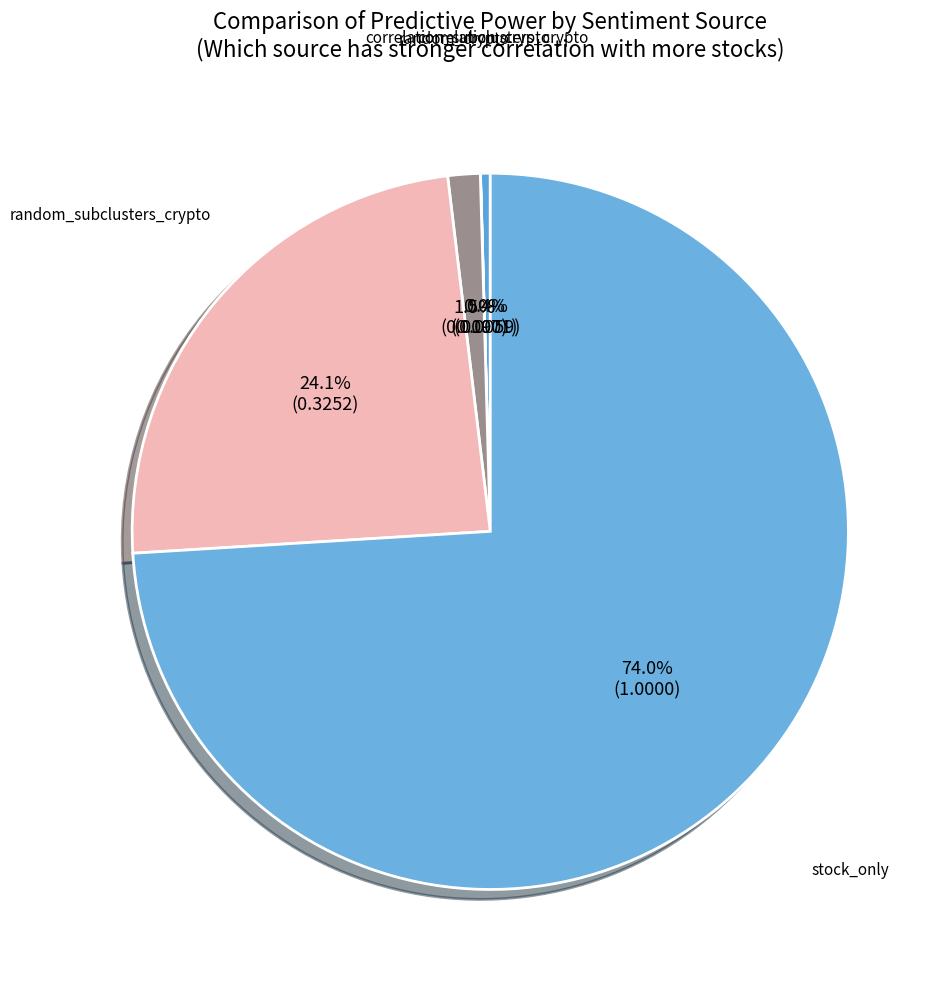

To the nearest percent, what is the difference between the largest and smallest slice percentages?

74%